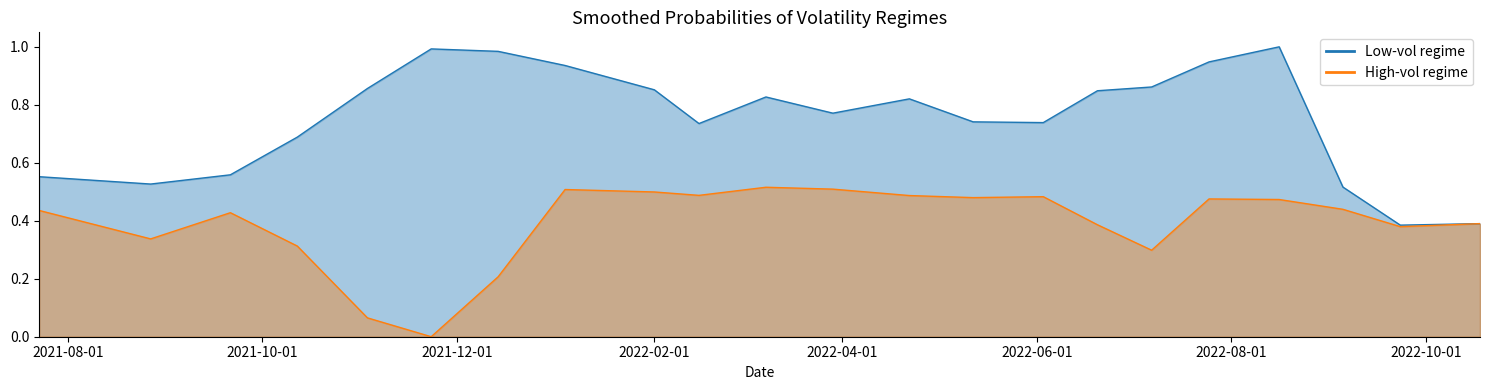

True or false: Low-vol regime and High-vol regime cross at least once.

False